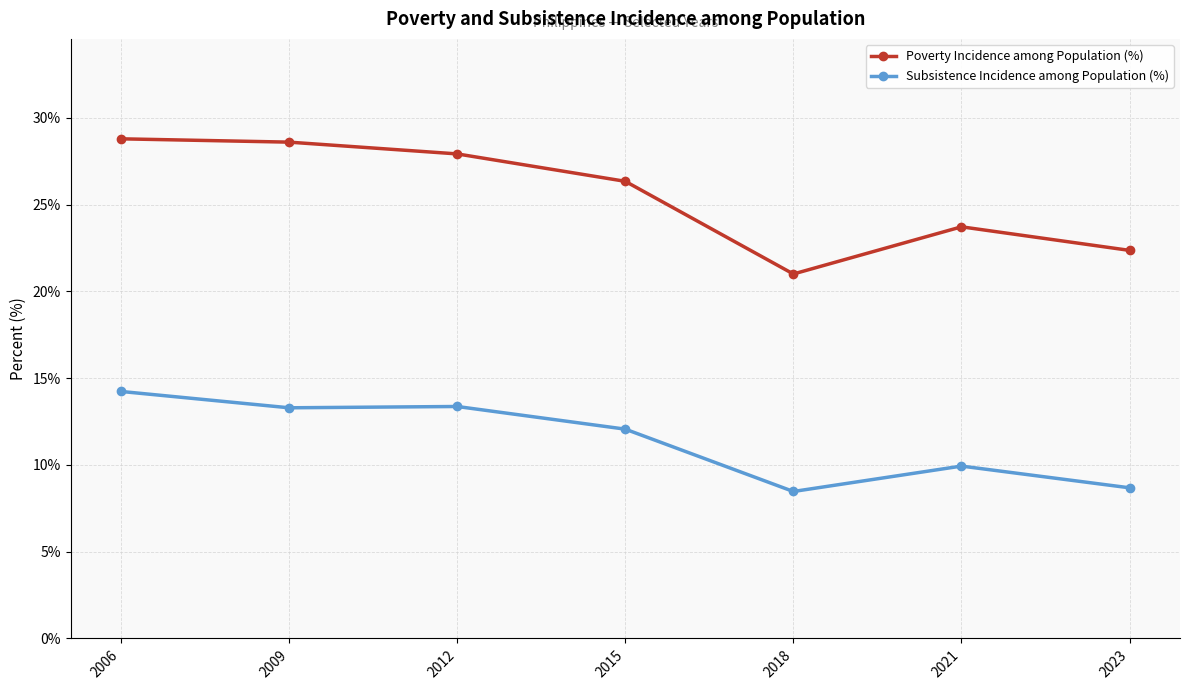

What is the average value of the Poverty Incidence among Population (%) series?

25.5